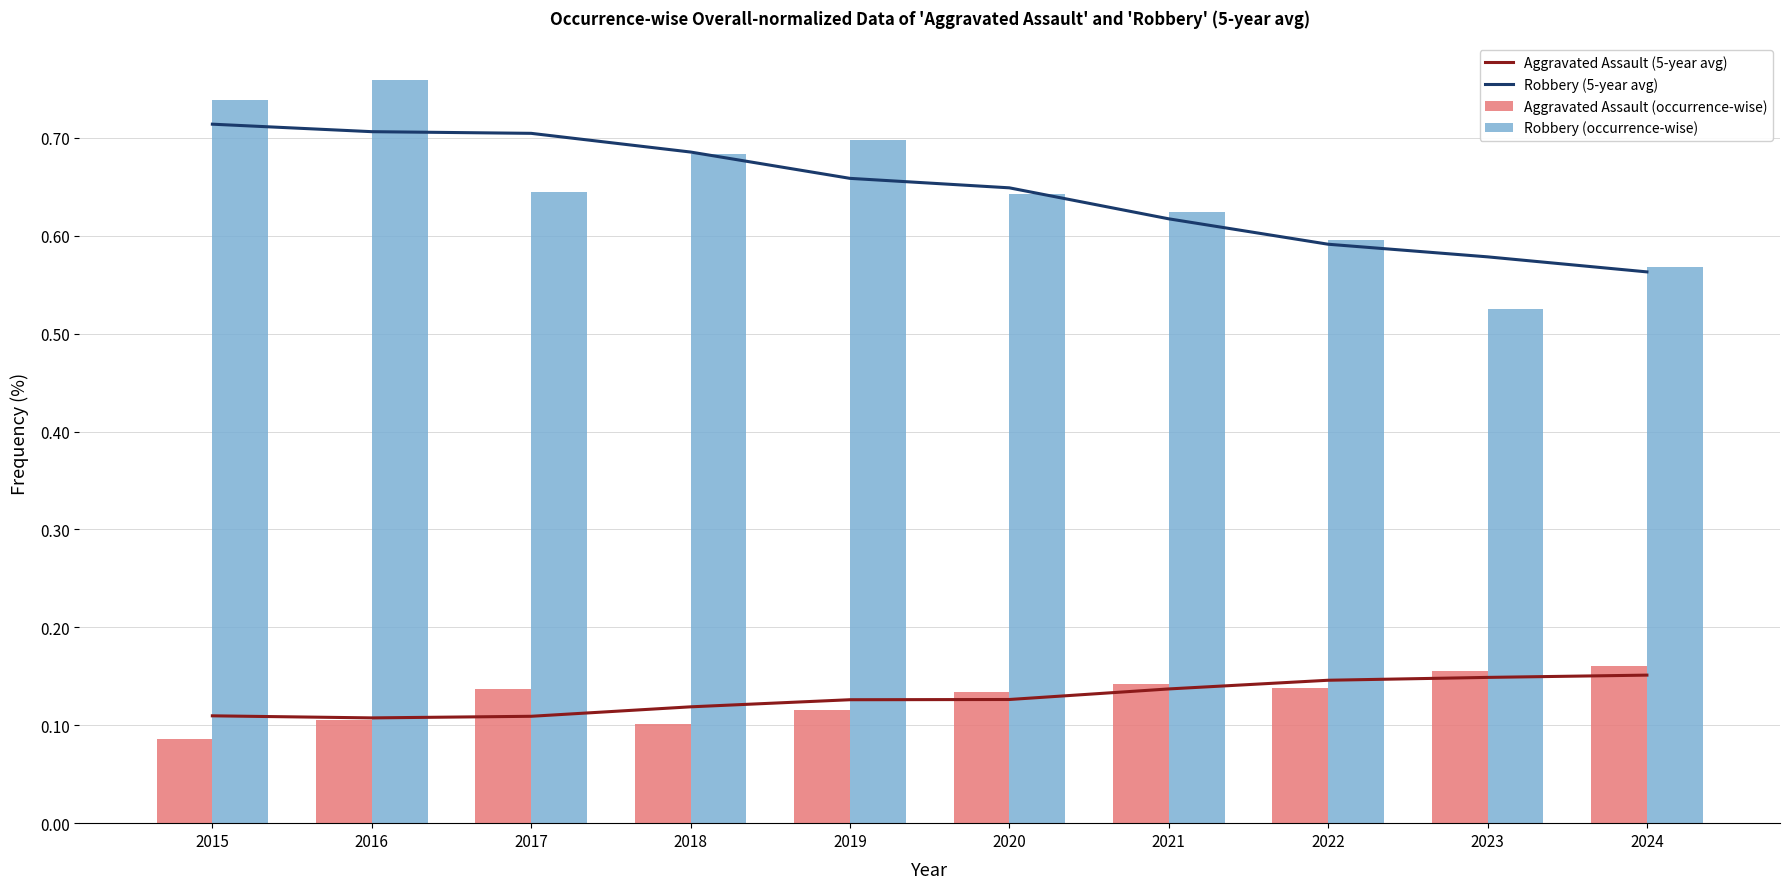

True or false: Robbery (occurrence-wise) has a value of 0.6 at 2020.

True